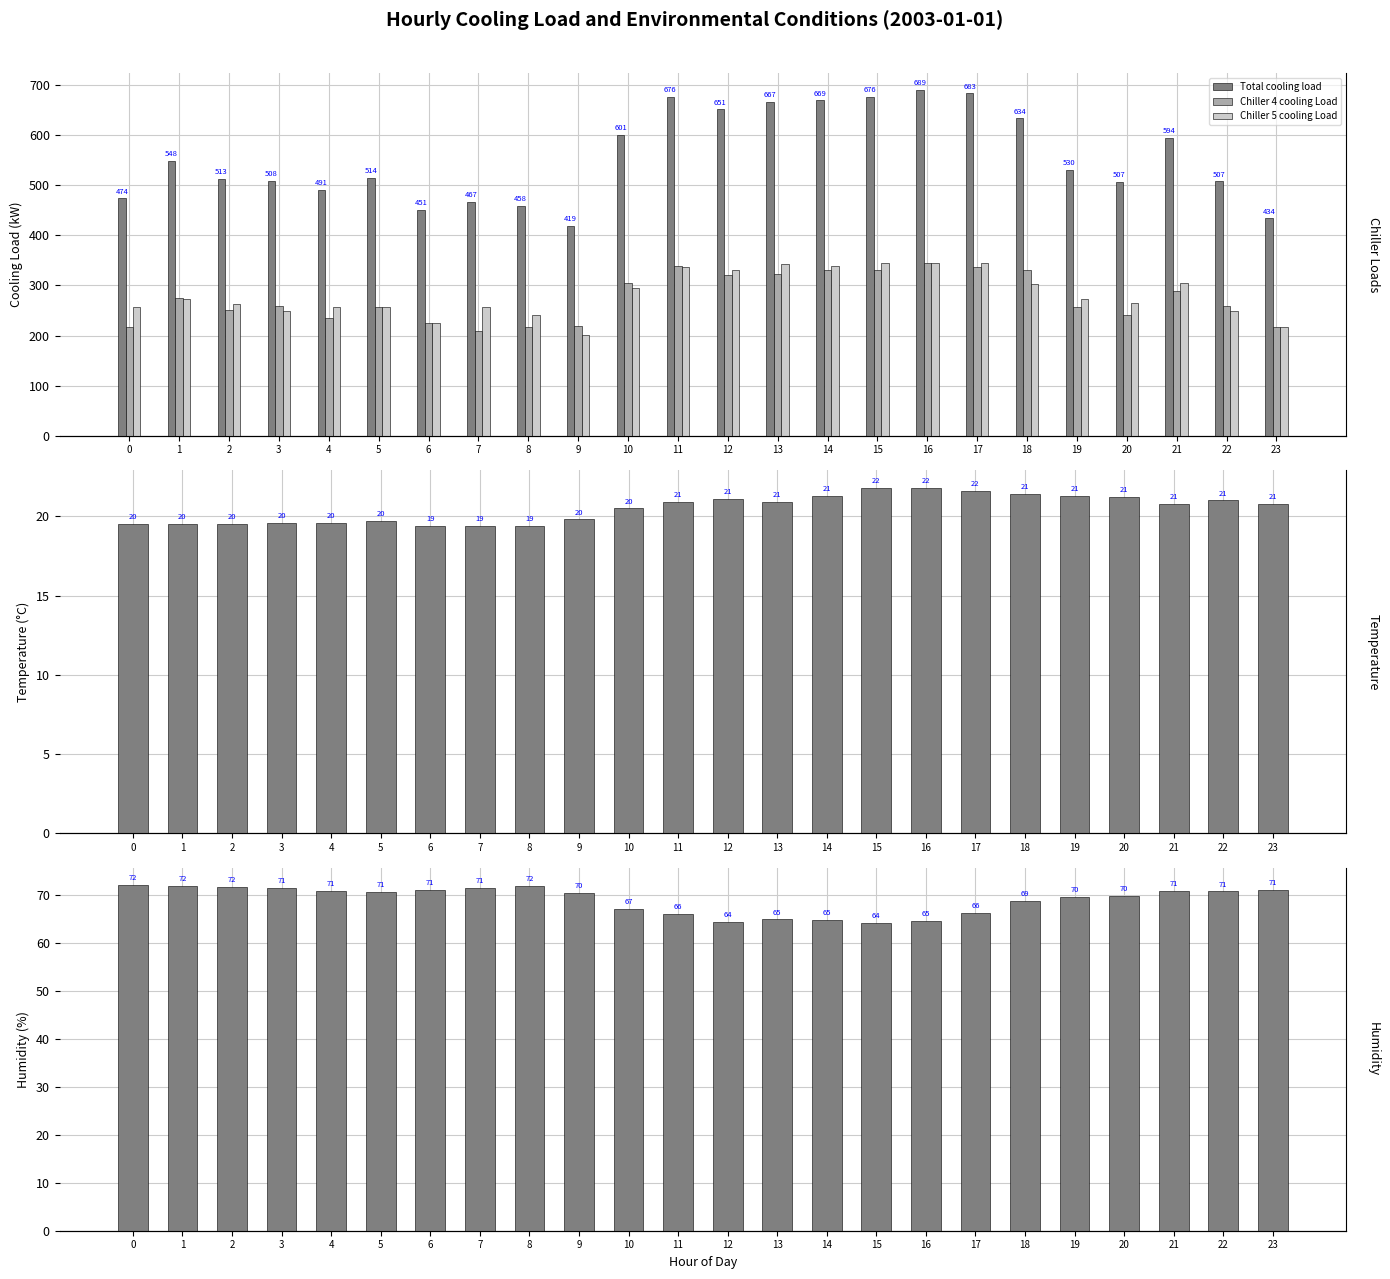

What is the average value of the temperature series?

20.5